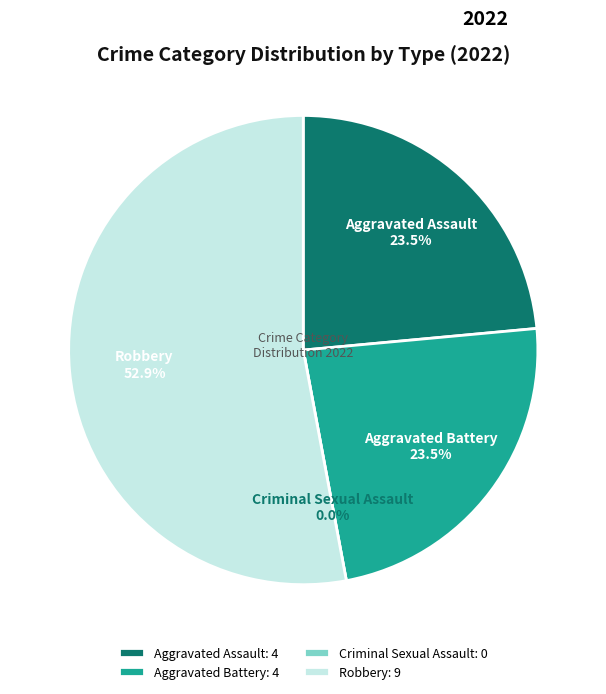

What is the total percentage of Criminal Sexual Assault and Aggravated Battery?

23.5%